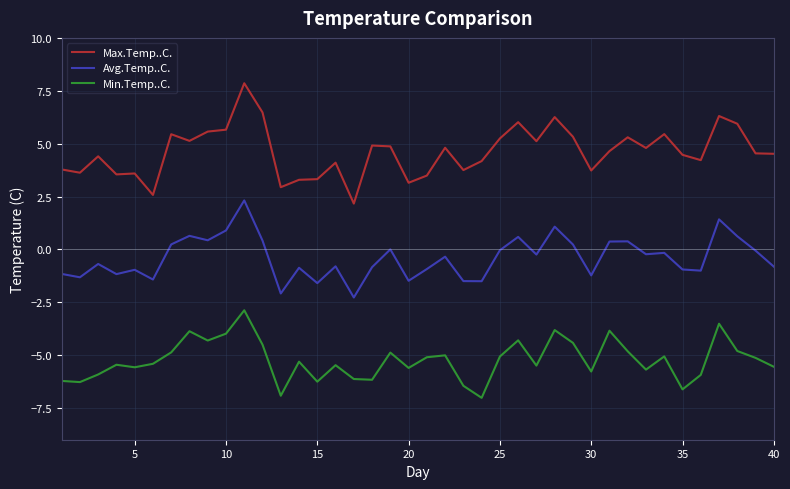

How many lines are shown in the chart?

3